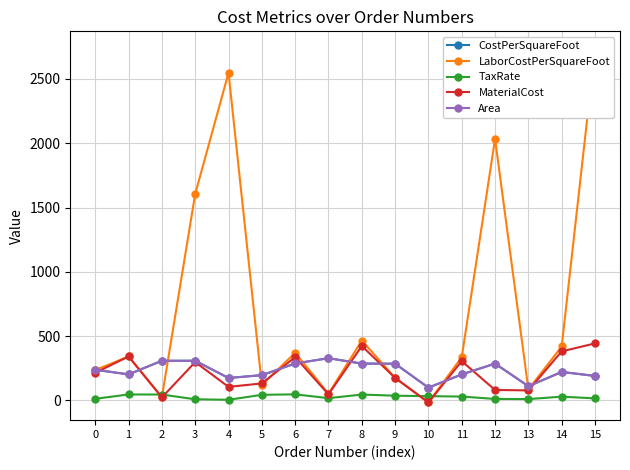

The TaxRate series shows 36.3 at 9. True or false?

True